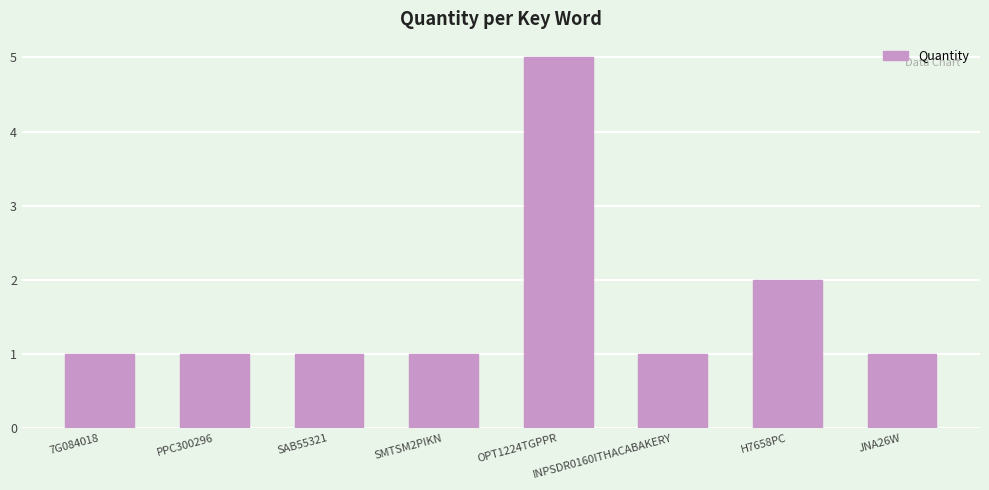

What position from the left is OPT1224TGPPR?

5